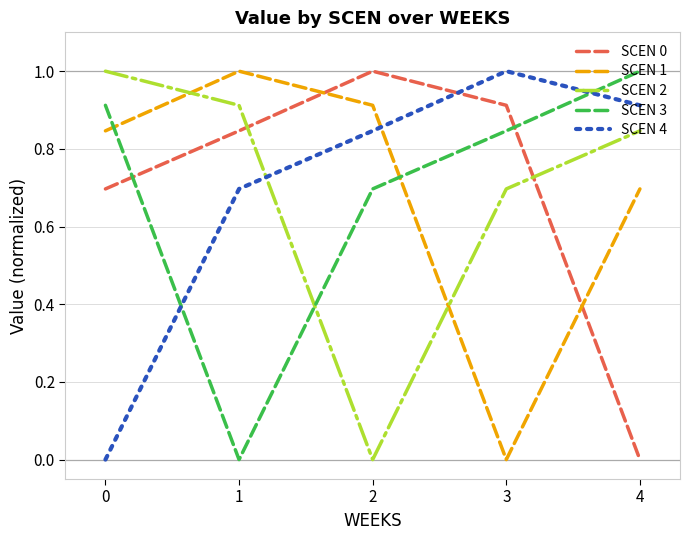

What is the highest value of the SCEN 1 series?

1.0